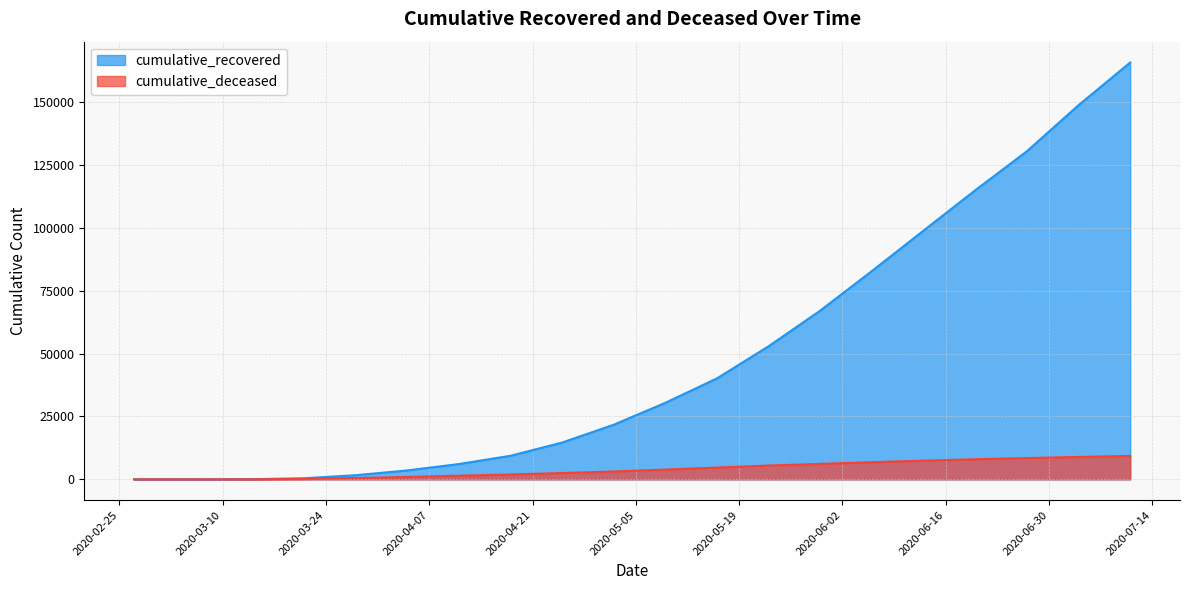

What is the greatest value displayed?

165837